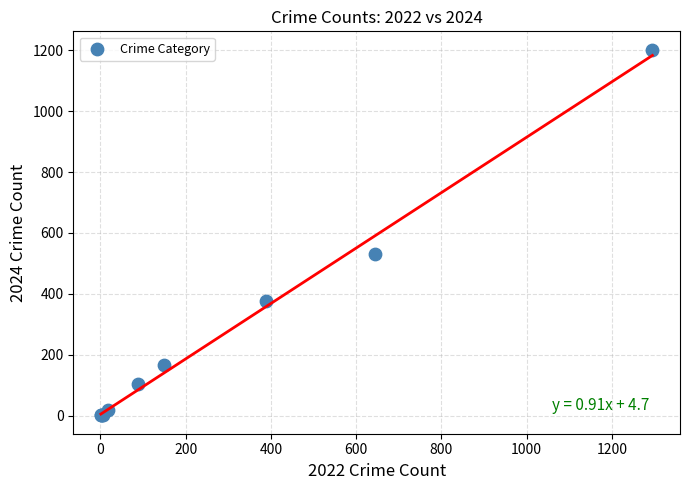

What Y value in the scatter plot is closest to 601?

532